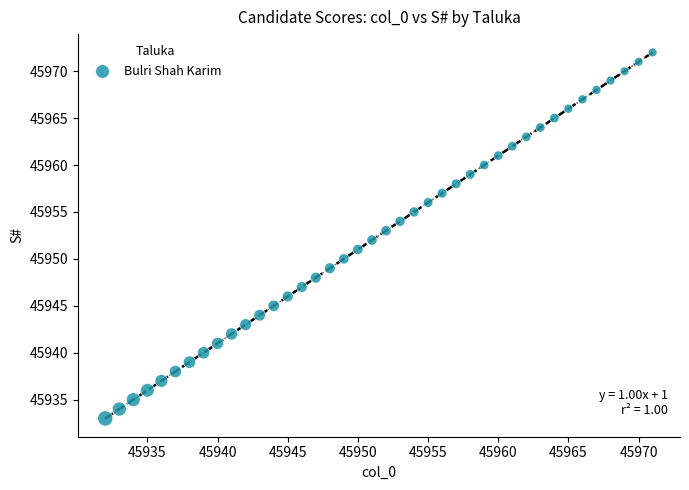

What is the range of Y values (max minus min)?

39